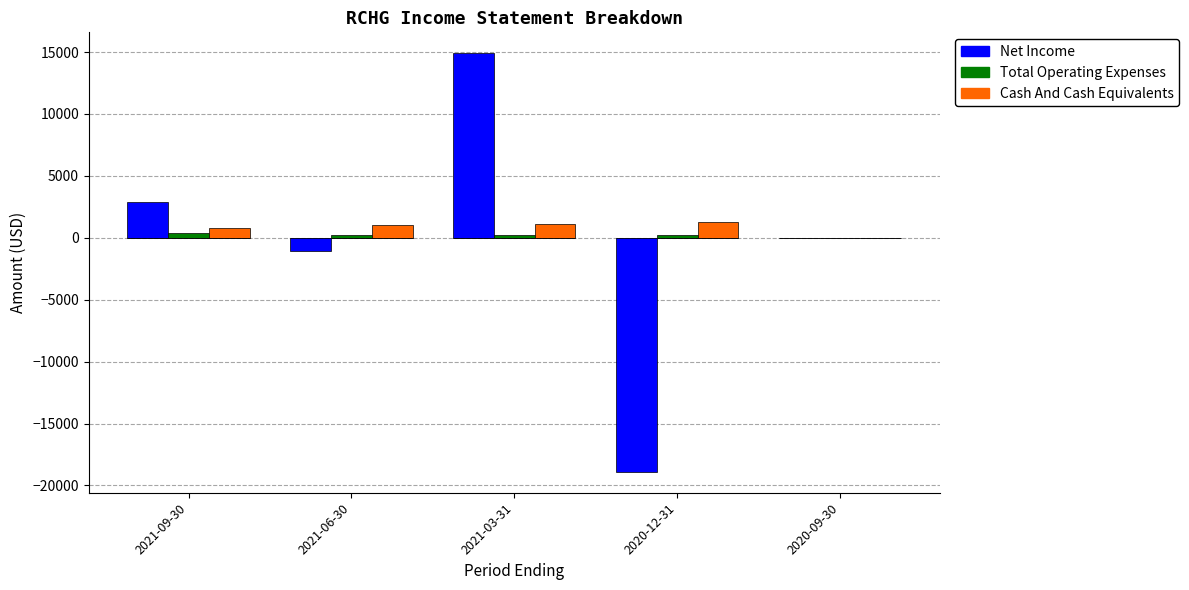

The Net Income series shows 835 at 2021-09-30. True or false?

False